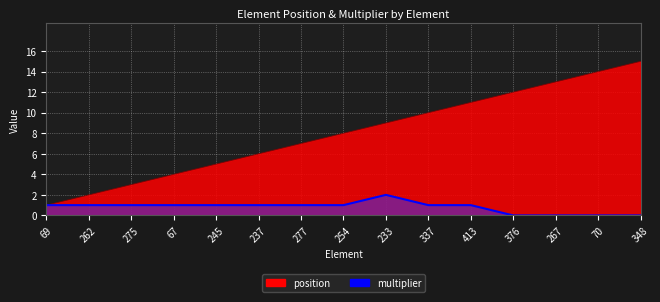

True or false: multiplier and position cross at least once.

False